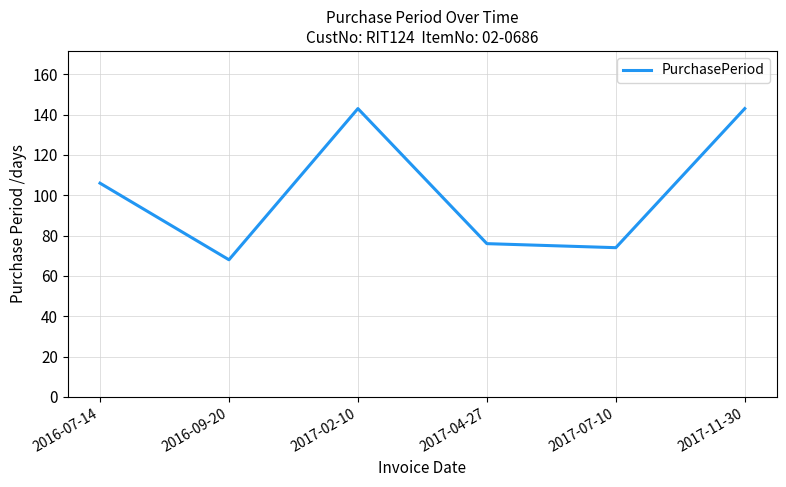

What is the difference between the values at 2016-07-14 and 2017-04-27?

30